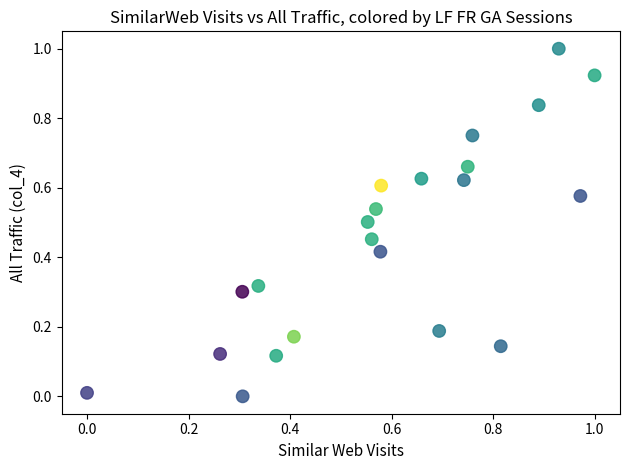

What is the range of Y values (max minus min)?

1.0